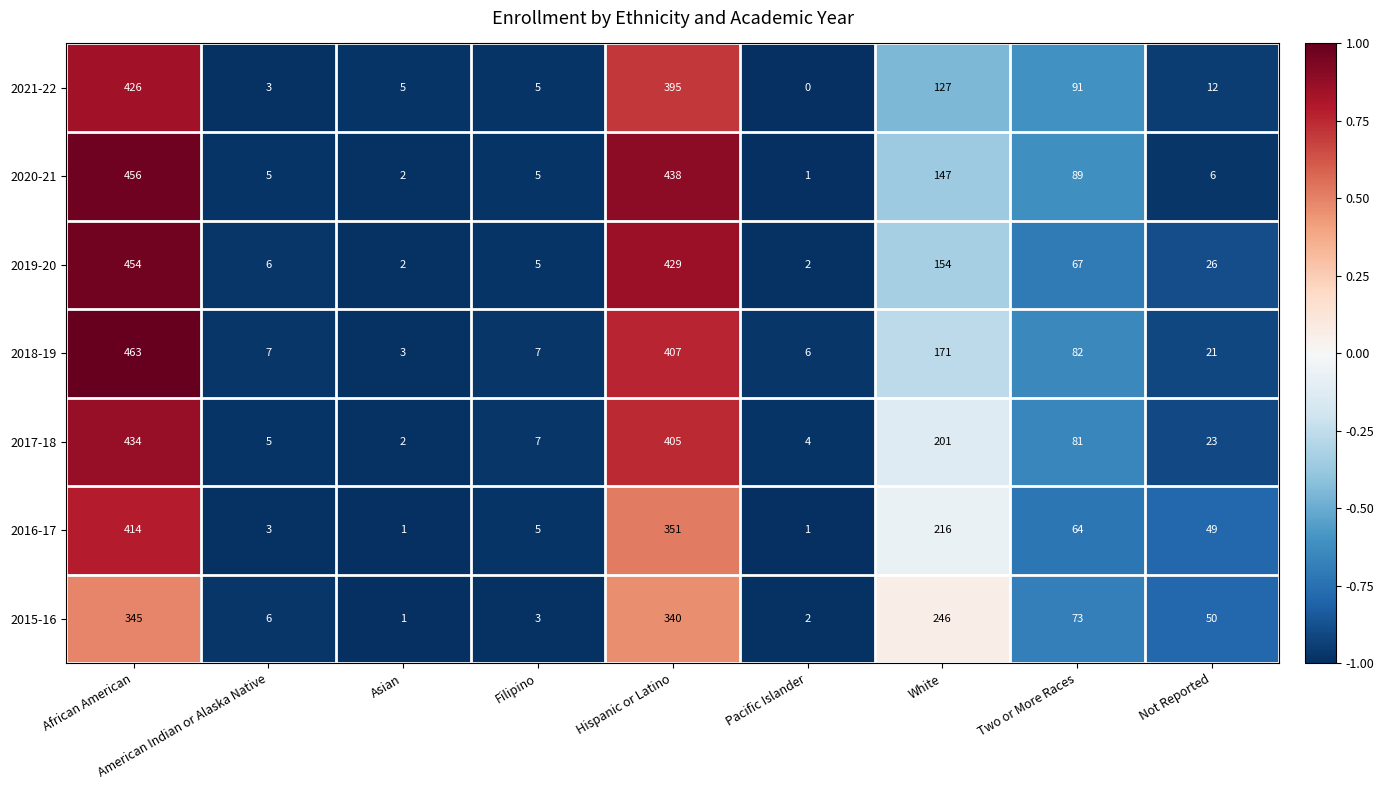

At which category is the sum across all series the highest?

African American